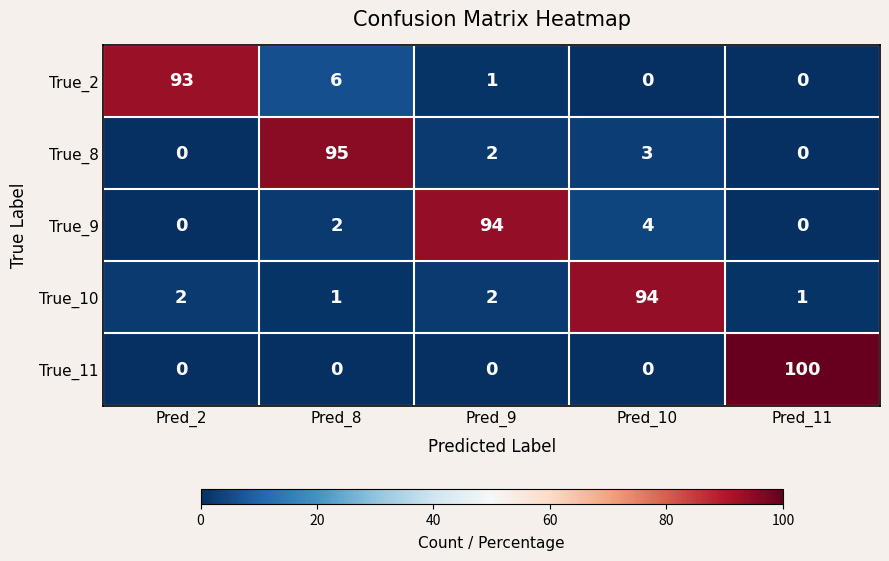

What is the total value across all series at Pred_9?

99